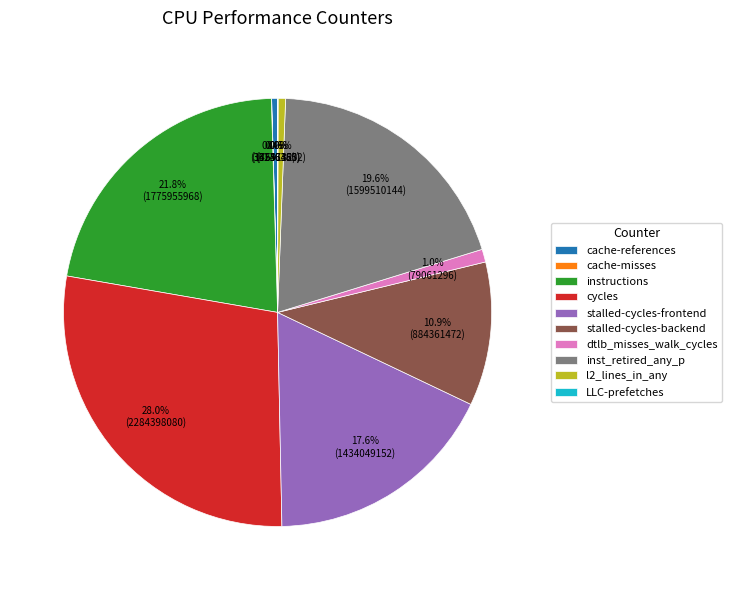

Which category has the biggest portion of the pie?

cycles